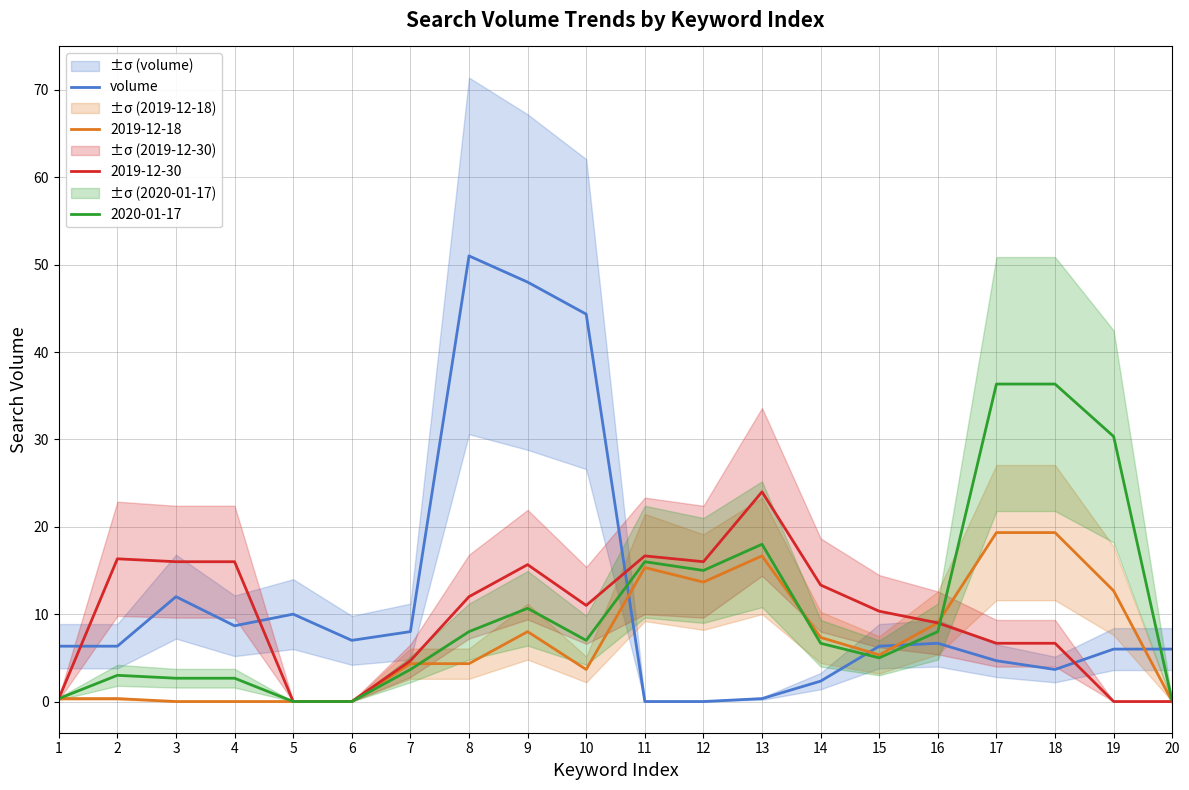

Rank the categories by value from lowest to highest.

11, 12, 13, 14, 18, 17, 19, 20, 1, 2, 15, 16, 6, 7, 4, 5, 3, 10, 9, 8